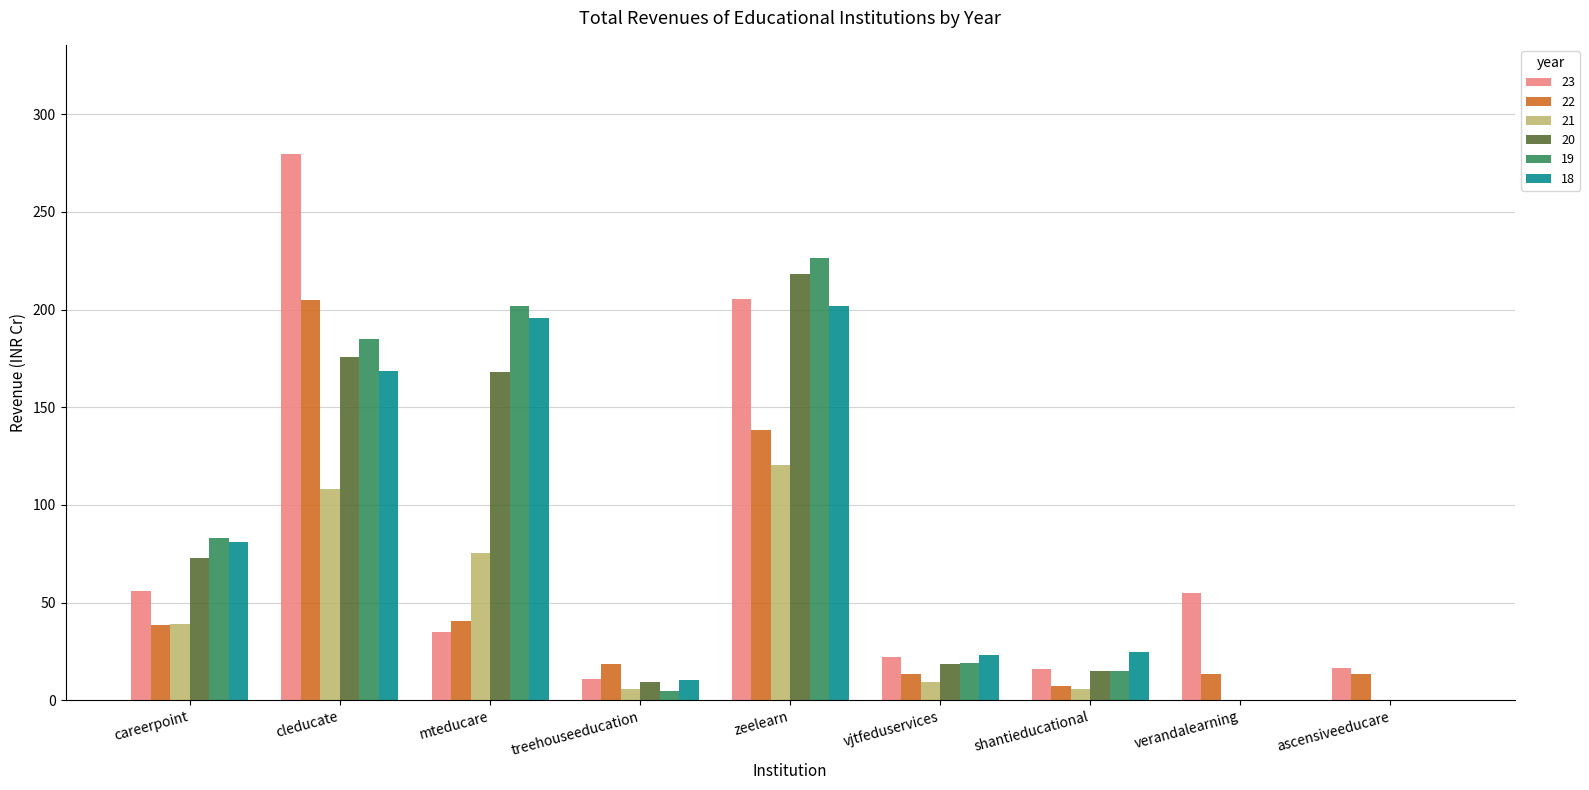

What is the total value across all series at verandalearning?

68.6